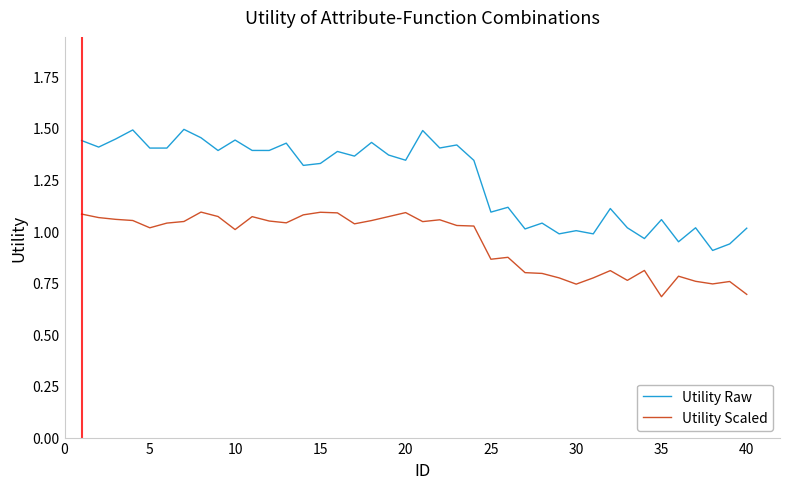

Which series has the largest range (max minus min)?

Utility Raw